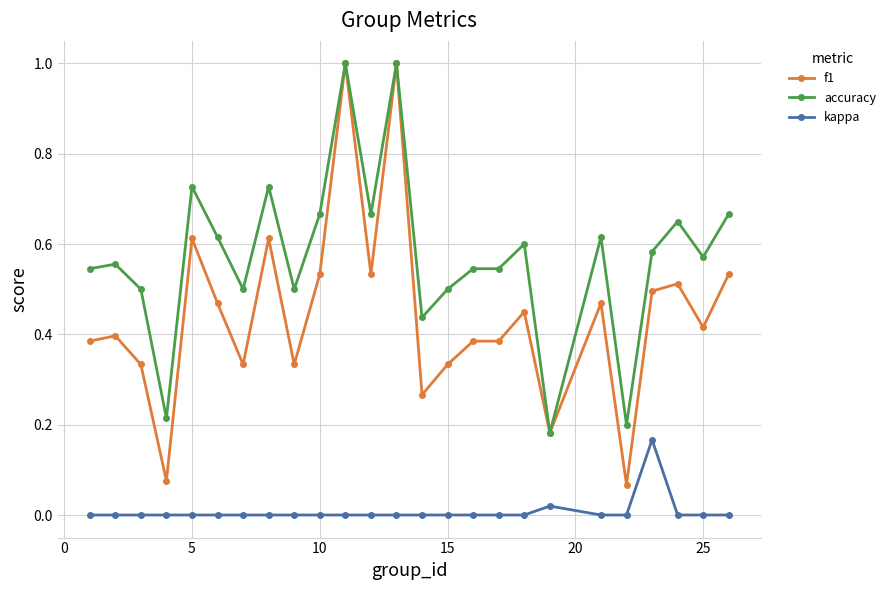

True or false: f1 and kappa cross at least once.

False